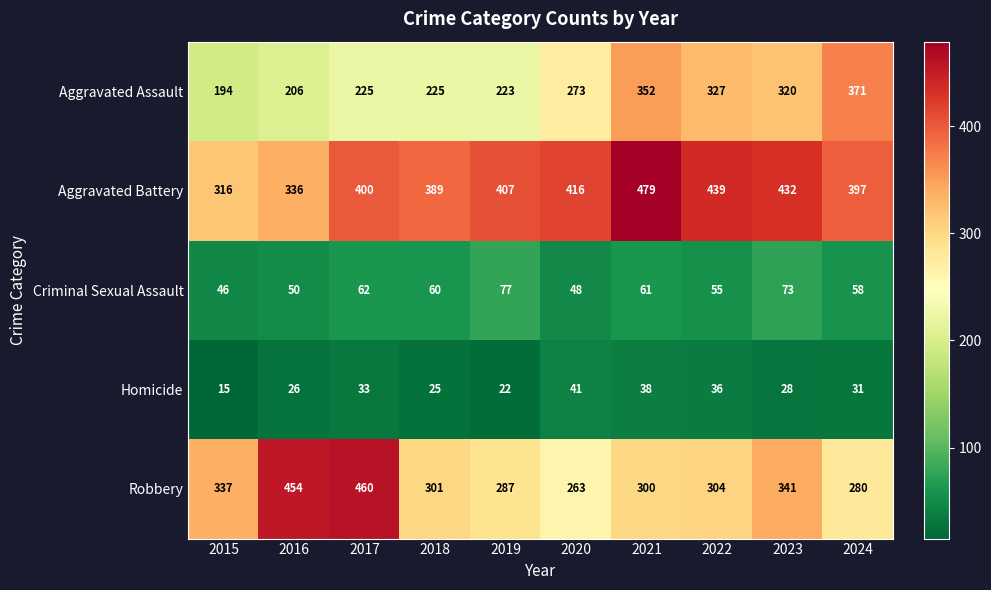

True or false: Robbery has a value of 304 at 2022.

True